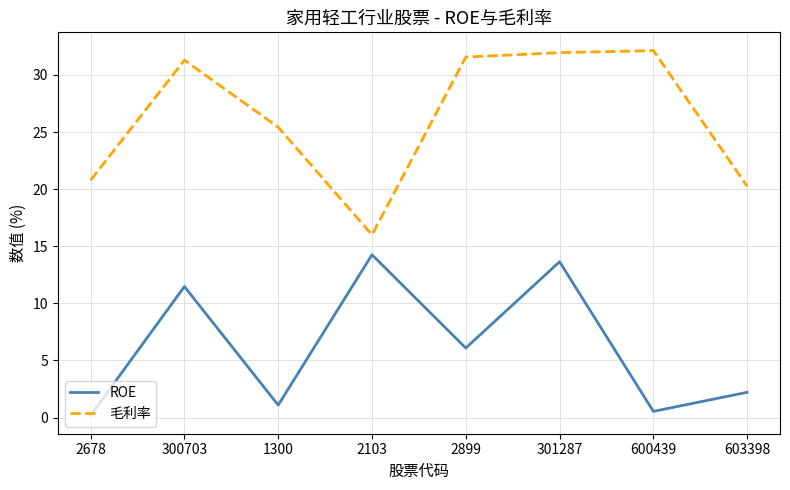

What position from the left is 2899?

5